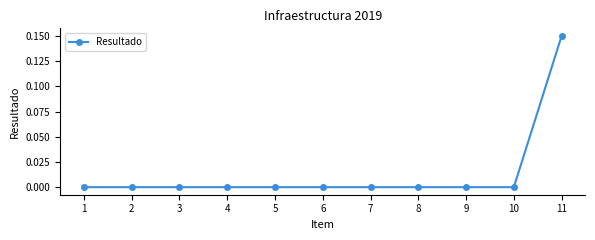

True or false: the data shows 0.0 at 4.

True